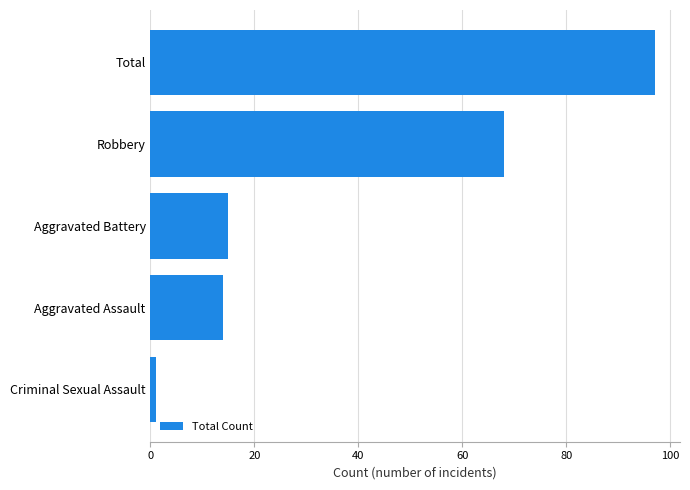

Does the chart contain any negative values?

No